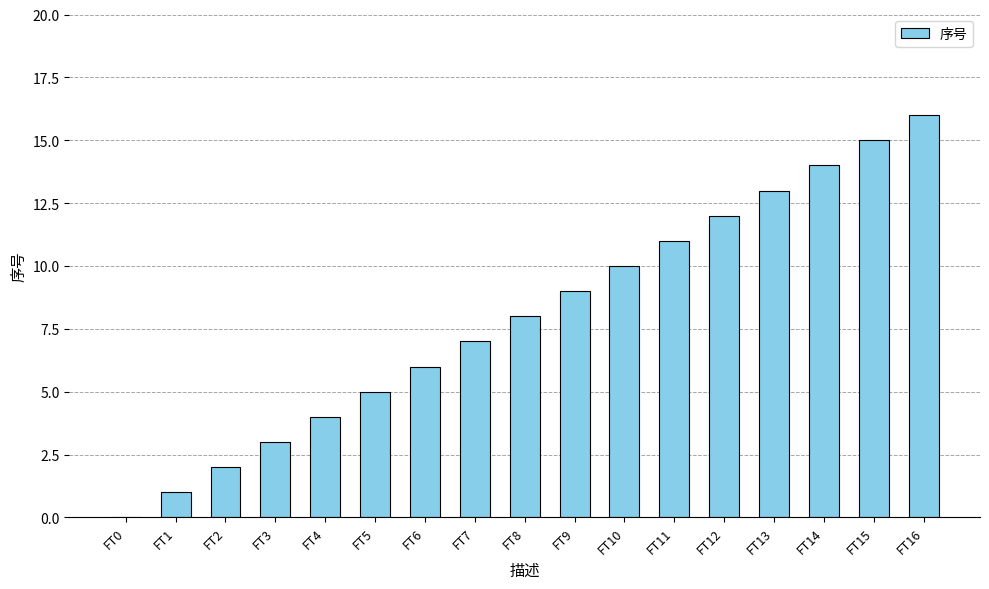

Are the bars horizontal?

No